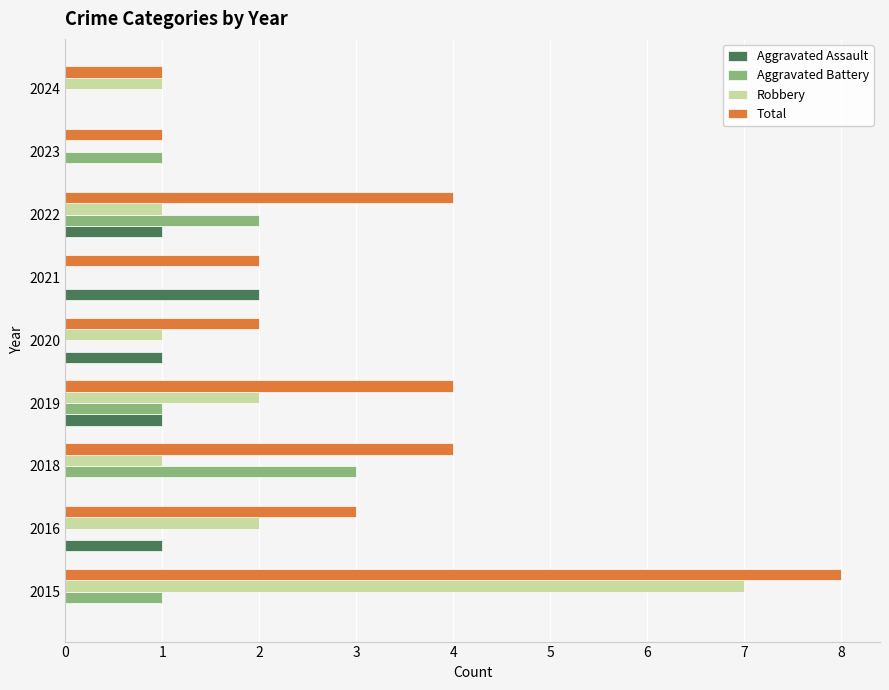

What is the sum of the Total values at 2021 and 2015?

10